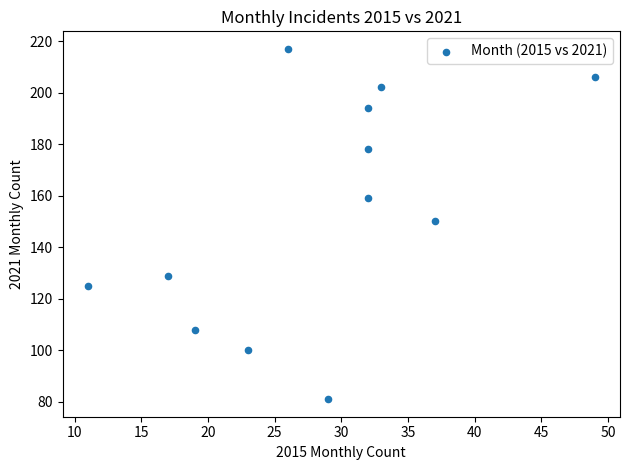

What is the range of Y values (max minus min)?

136